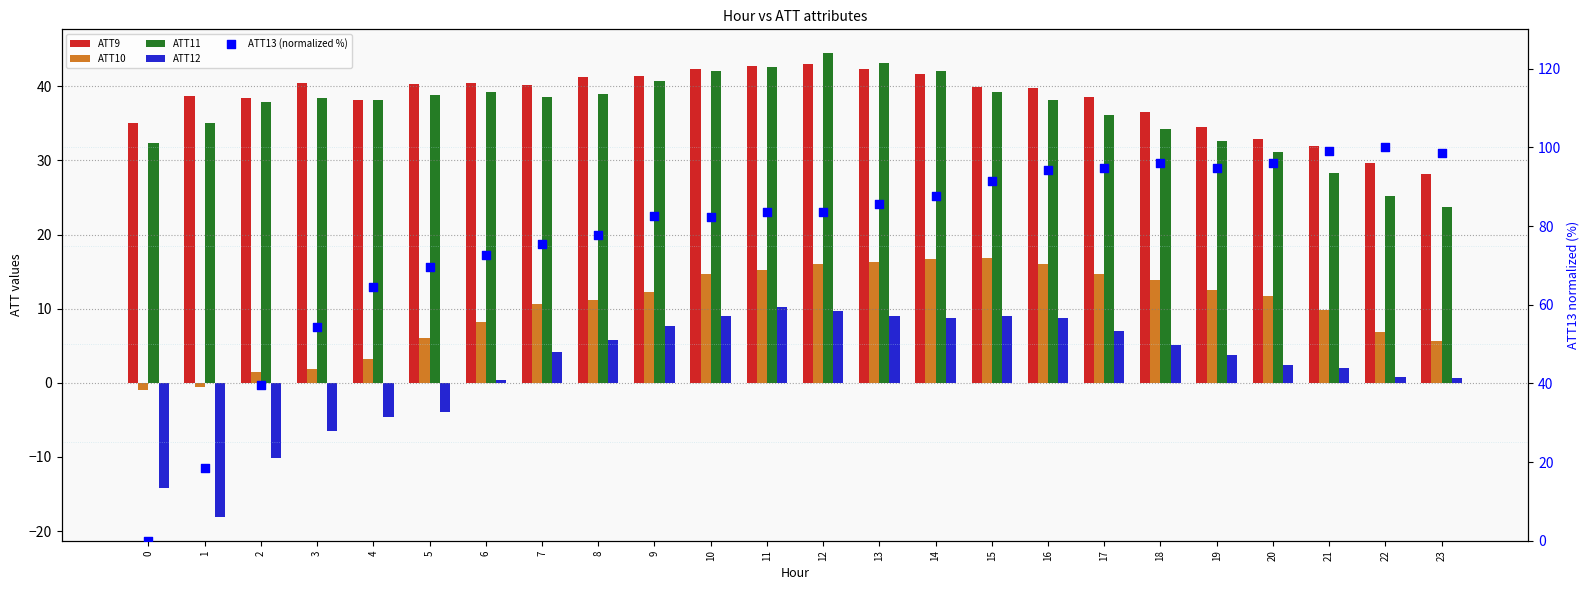

Which series reaches the maximum Y coordinate?

ATT13 (normalized %)